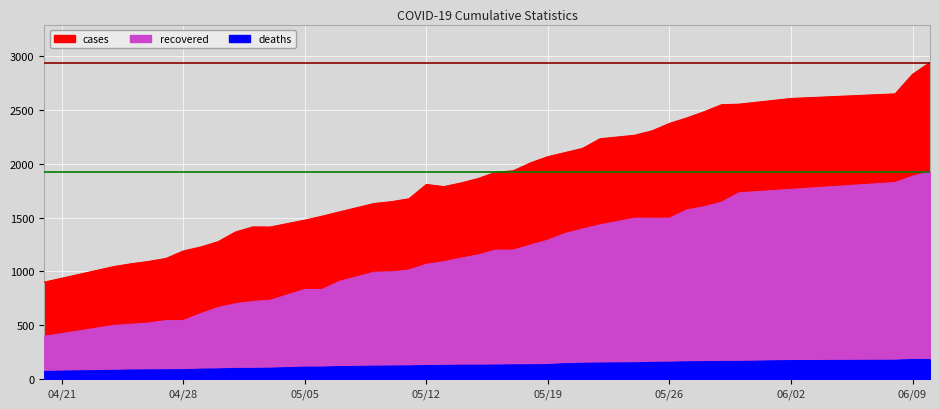

What is the spread (max minus min) of values at 06/02?

2439